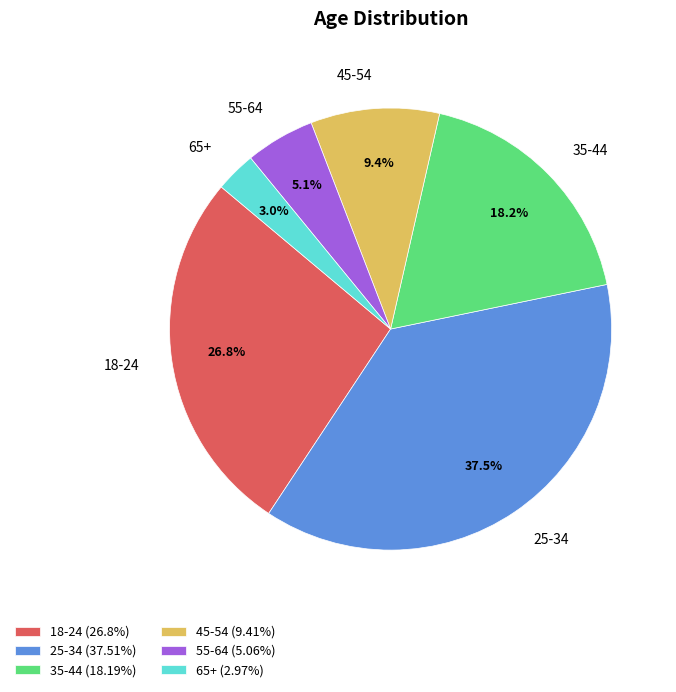

How many segments does this pie chart have?

6